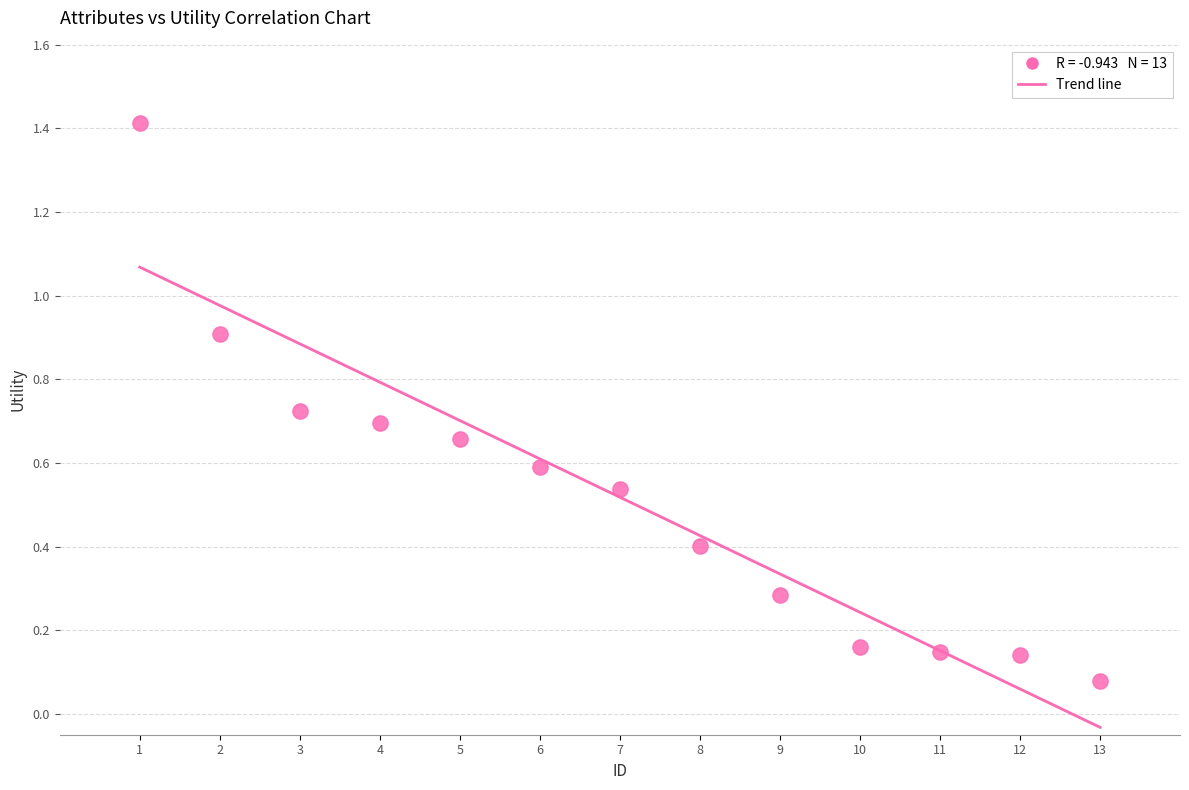

What is the range of X values (max minus min)?

12.0